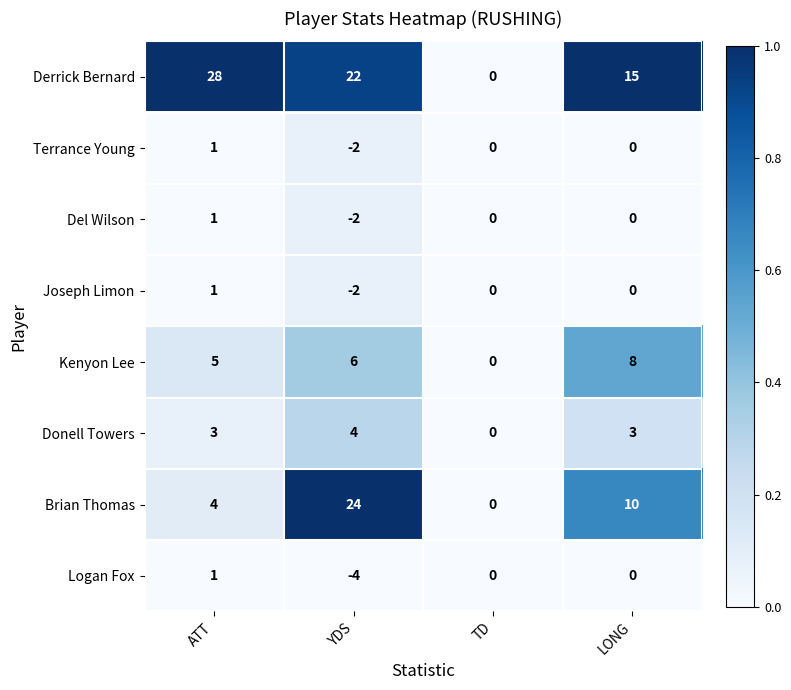

Which series has the largest range (max minus min)?

Derrick Bernard